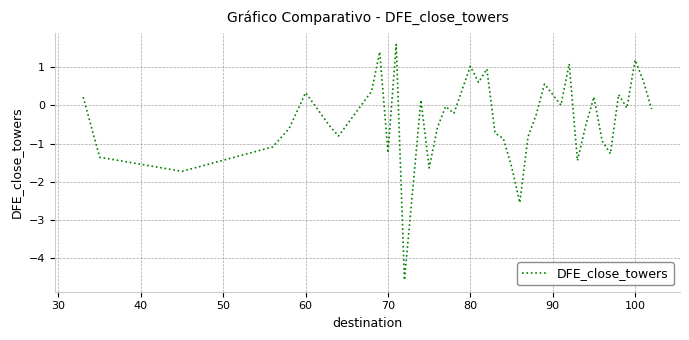

What is the greatest value displayed?

1.6